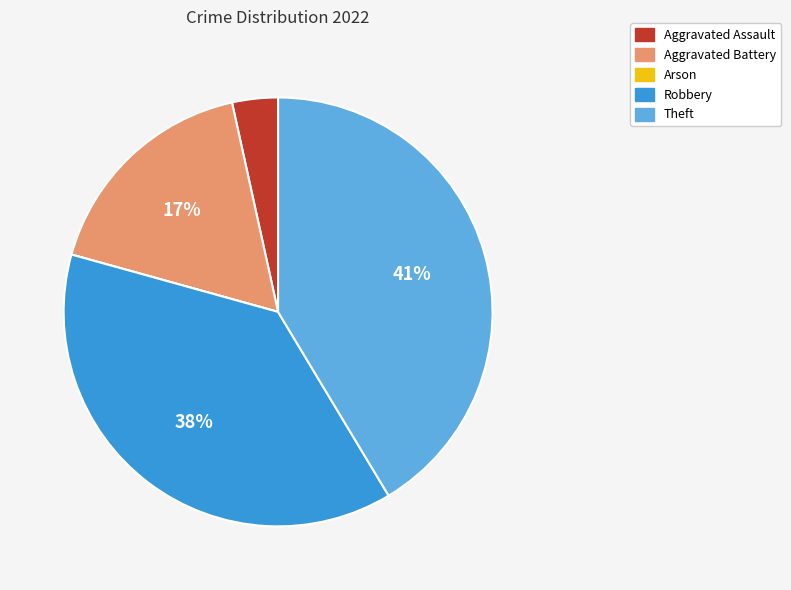

Which has a higher value, Aggravated Assault or Aggravated Battery?

Aggravated Battery